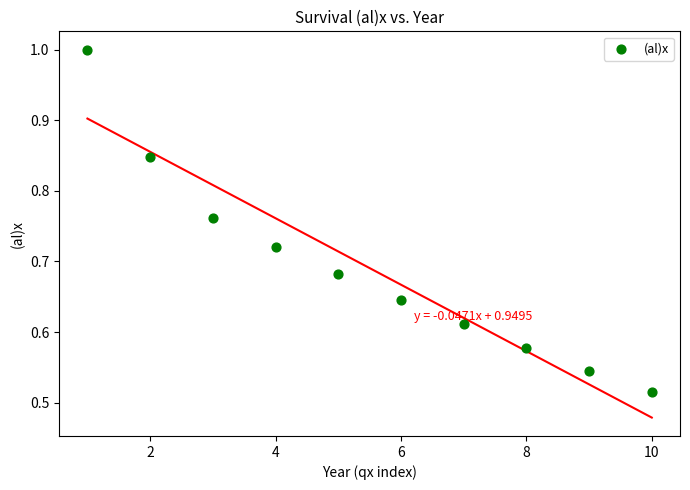

What is the average X value?

5.5